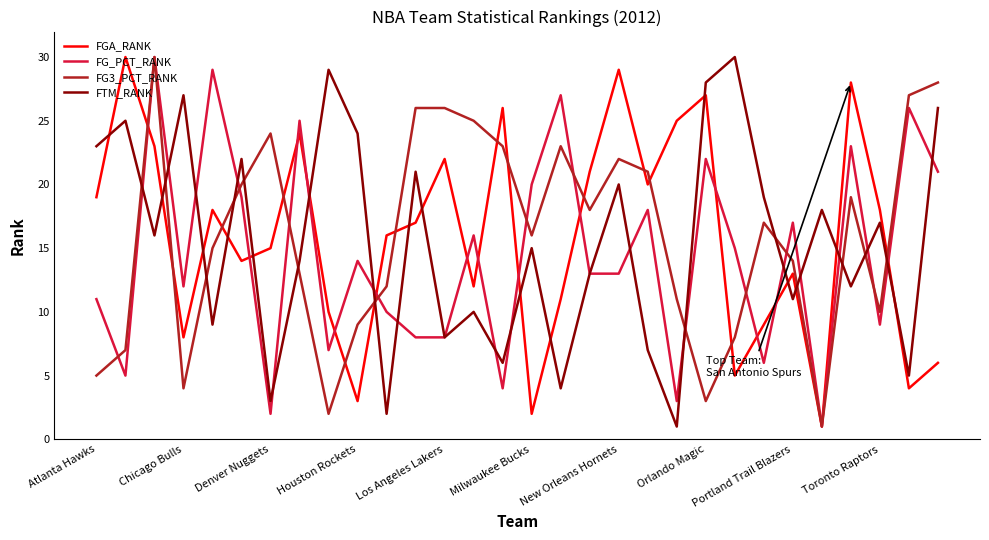

After their last crossing, which series has the higher values: FTM_RANK or FGA_RANK?

FTM_RANK